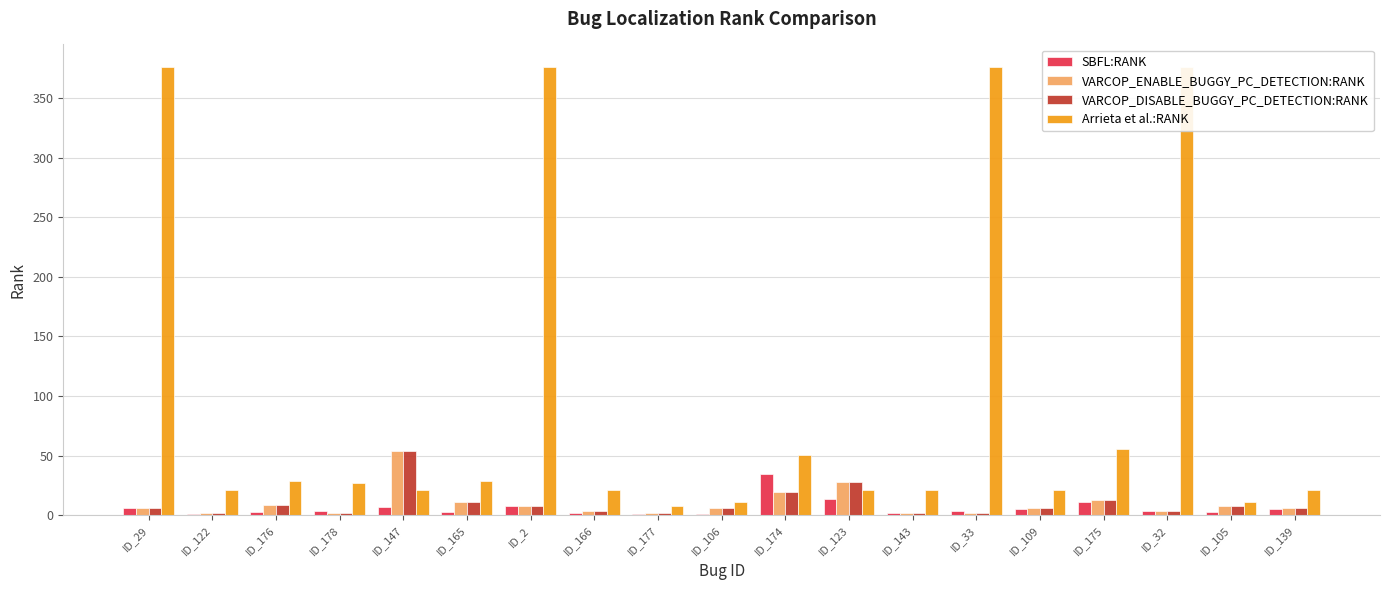

What is the sum of all VARCOP_ENABLE_BUGGY_PC_DETECTION:RANK values?

193